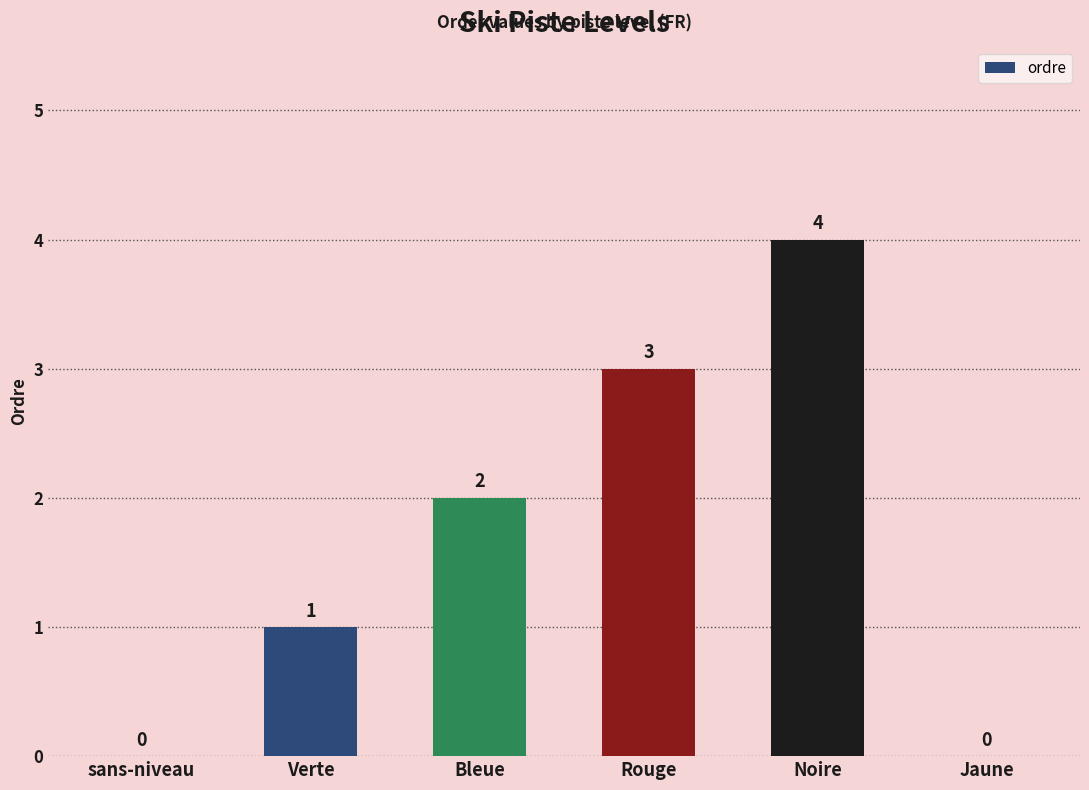

What is the maximum value shown in the chart?

4